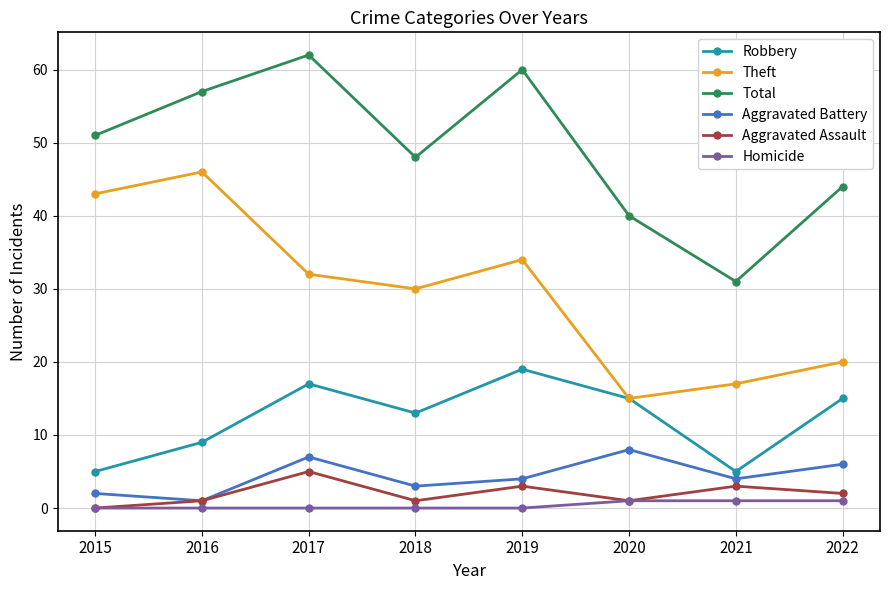

Which category has the highest value in the Robbery series?

2019